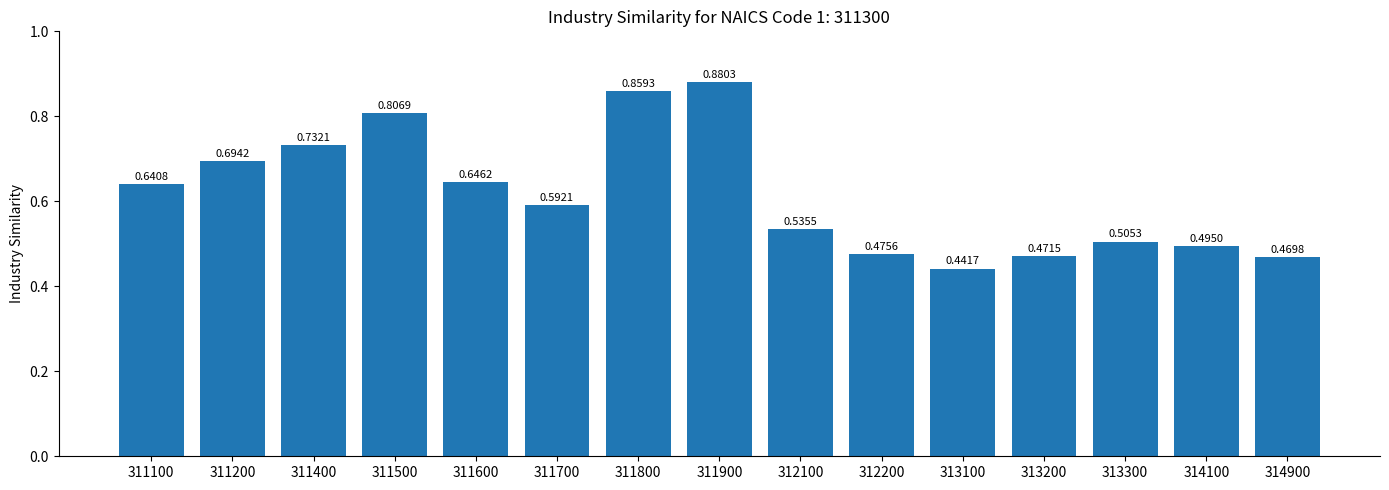

Which label corresponds to the largest value in the chart?

311900